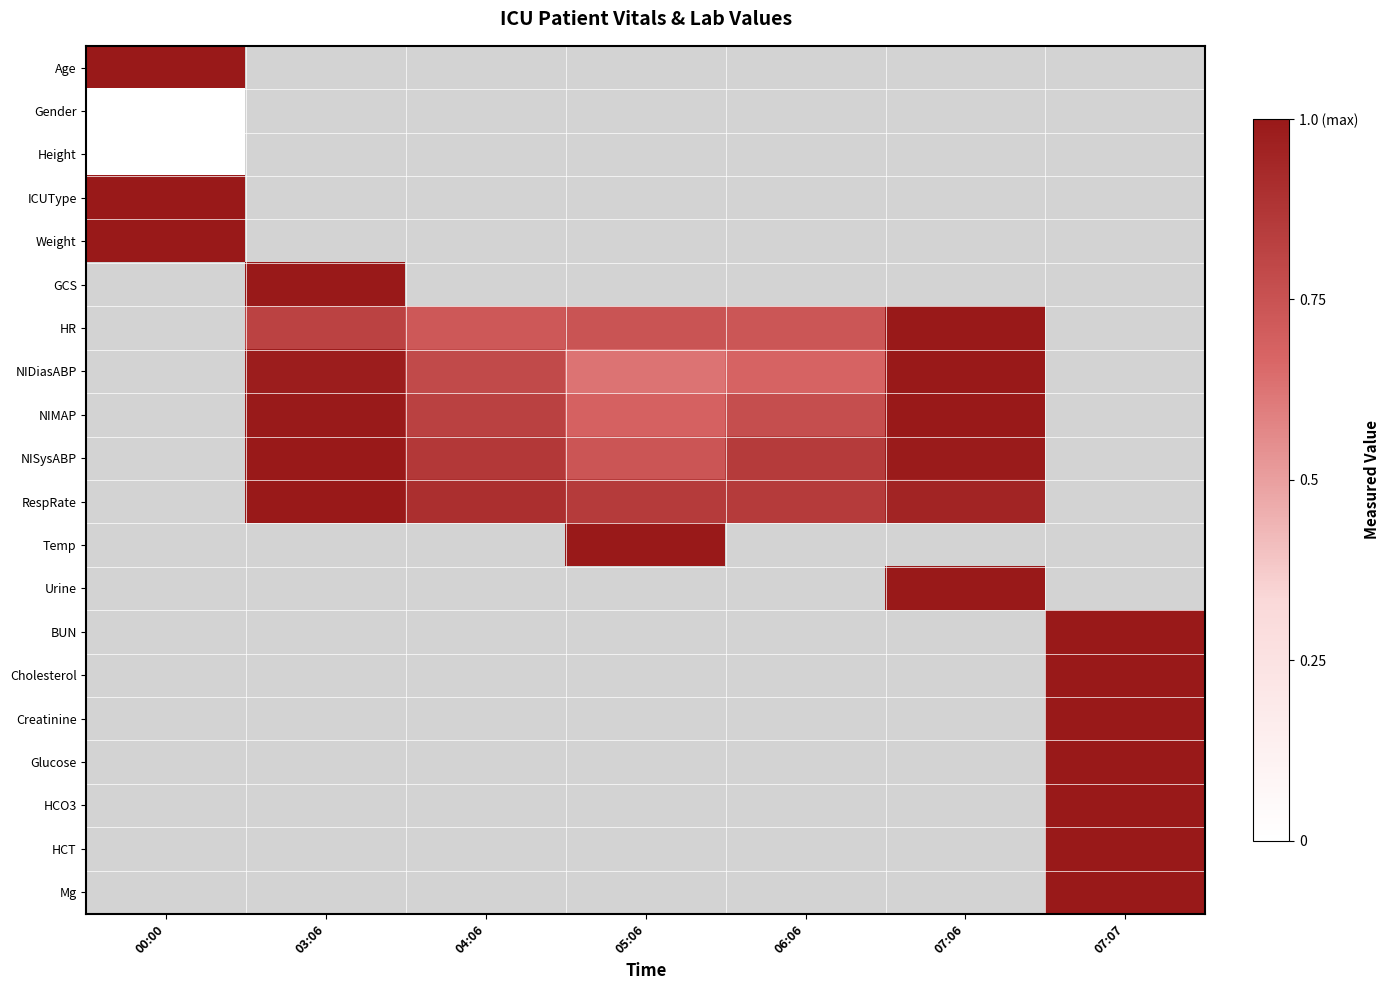

Where is row_0 nearest to the value 1?

00:00